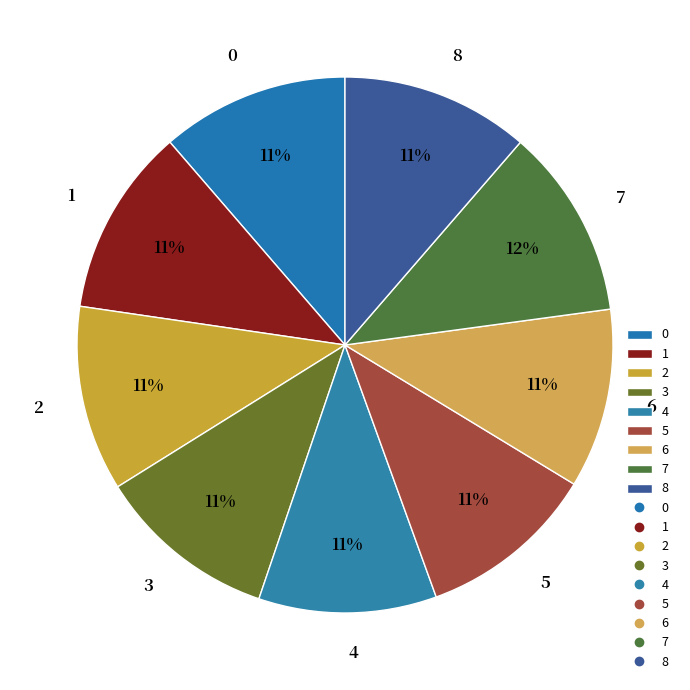

Do 3 and 8 together represent more than half of the pie?

No